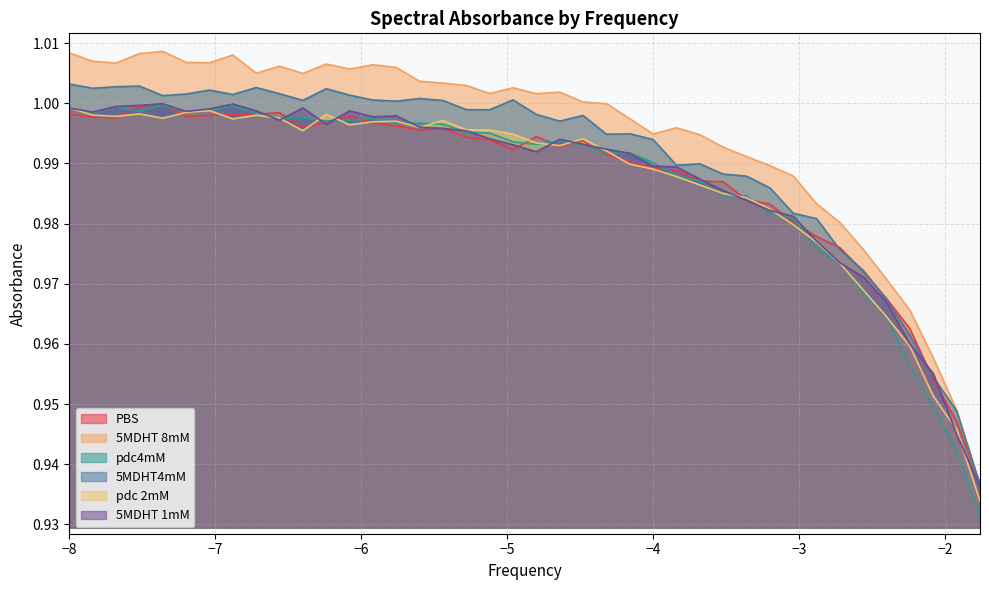

What is the sum of the 5MDHT 8mM values at -6.24 and -5.6?

2.0